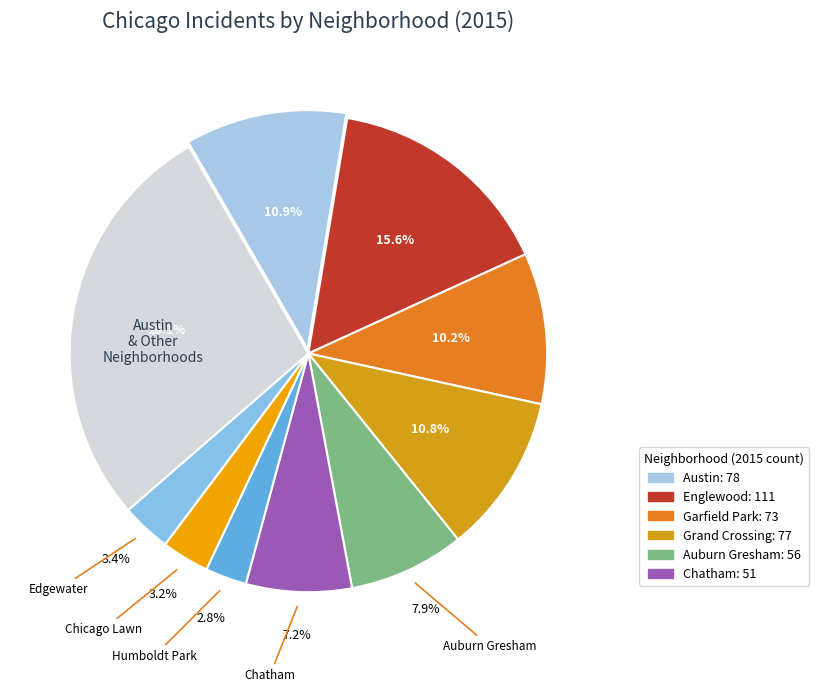

How many segments does this pie chart have?

10